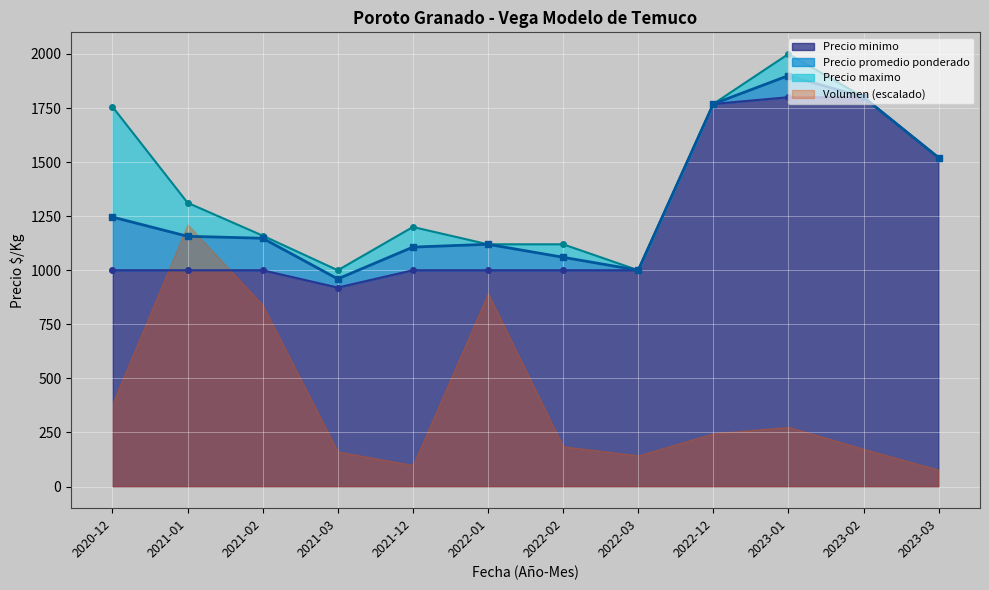

At which category does Precio promedio ponderado reach its first local valley?

2021-03